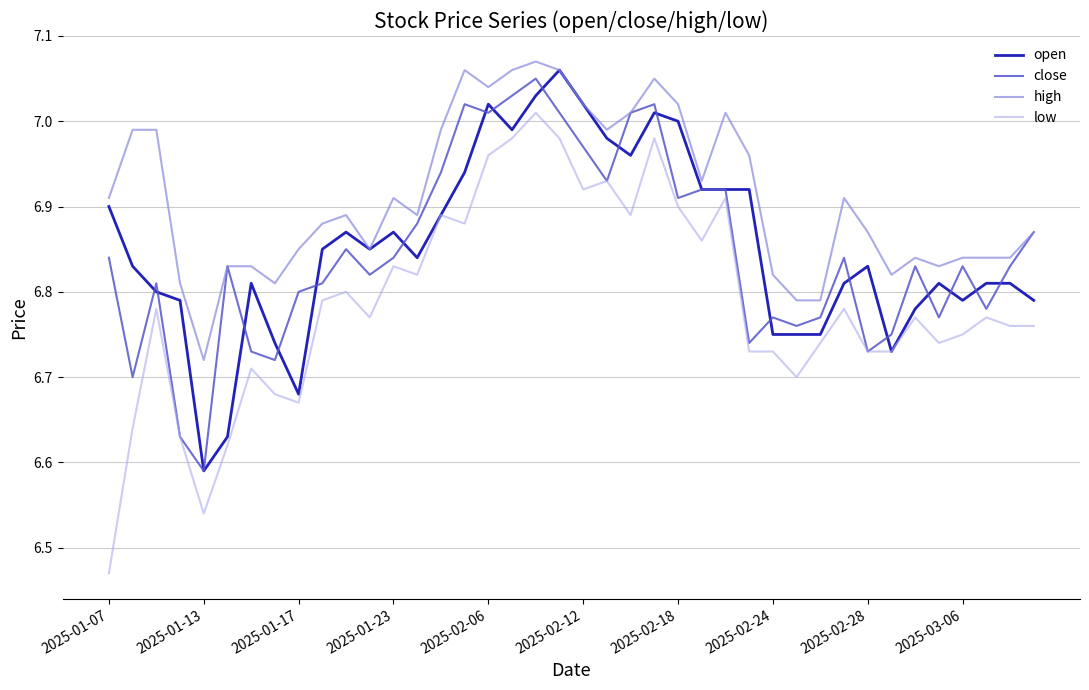

Which series has the largest total across all categories?

high